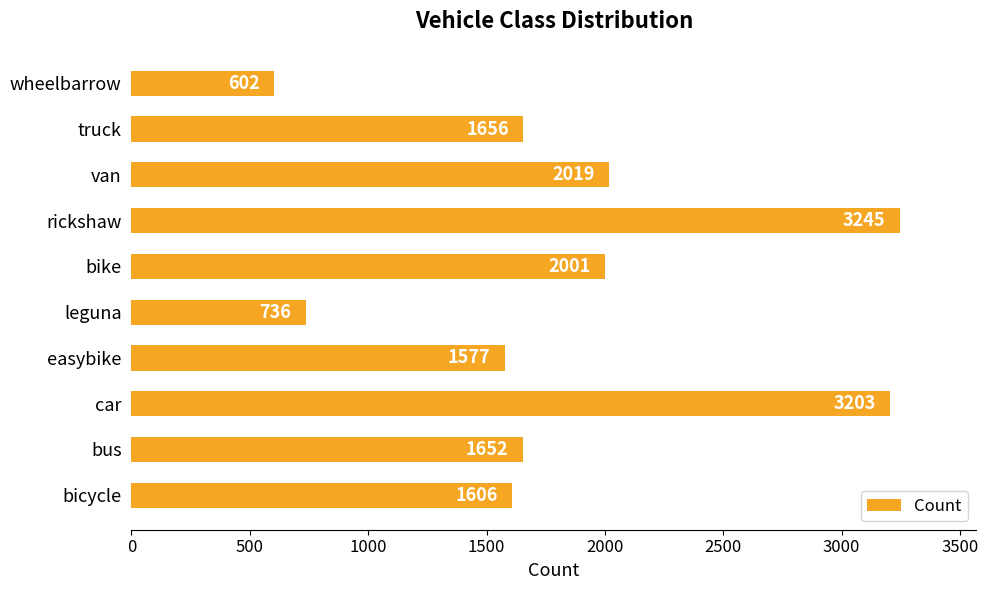

Which category has the highest value across all series?

rickshaw